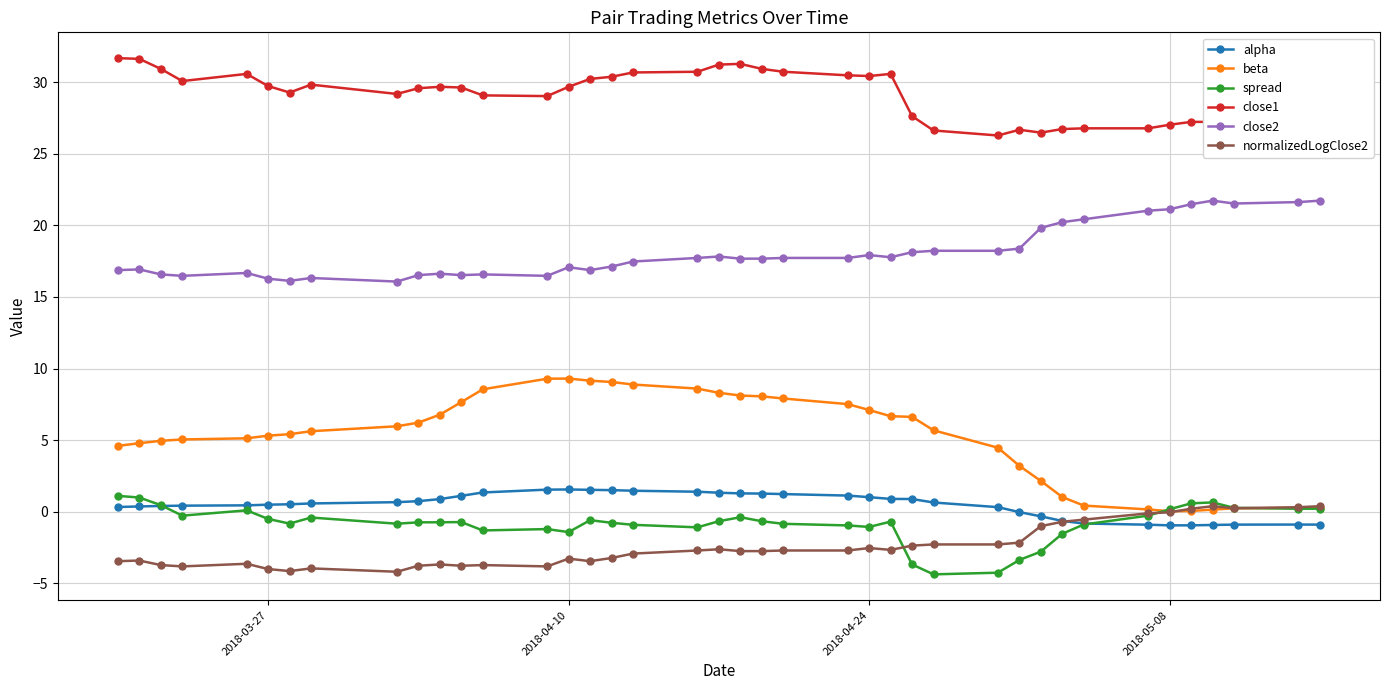

What is the value of the normalizedLogClose2 point at the 12th from the left?

-3.8